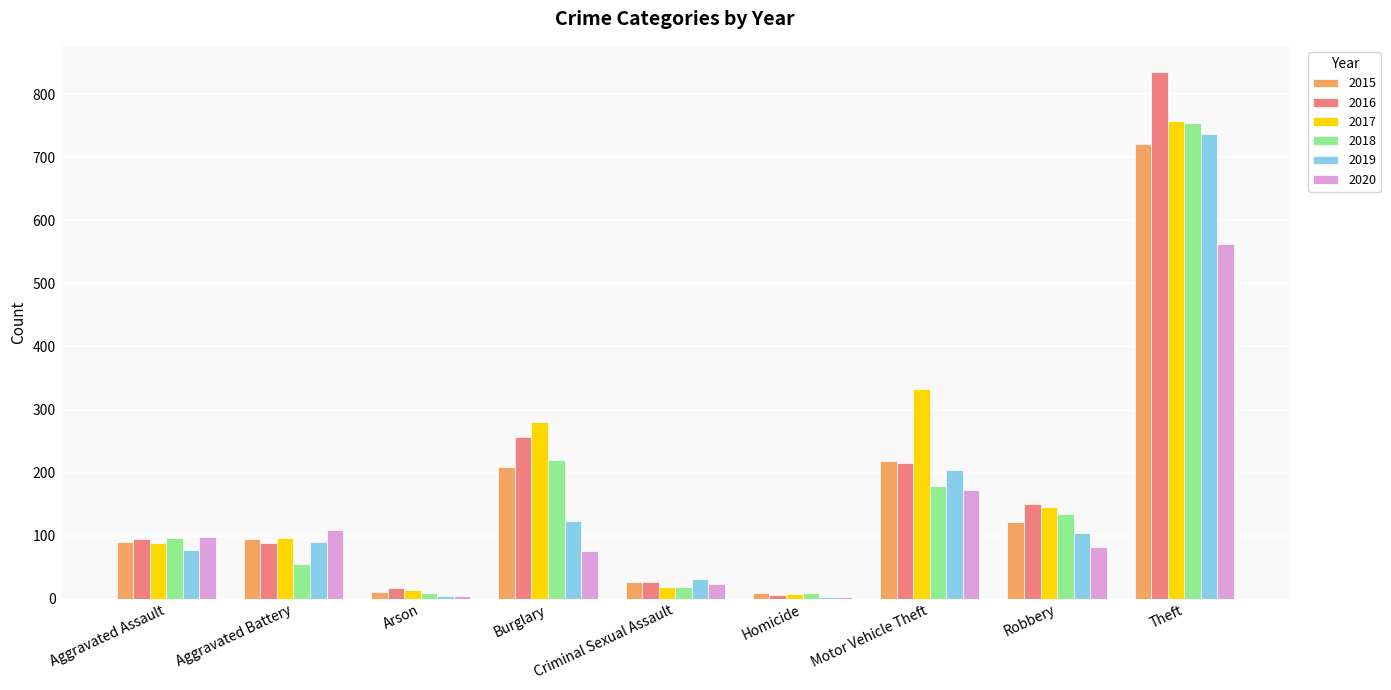

Does the chart contain stacked bars?

No